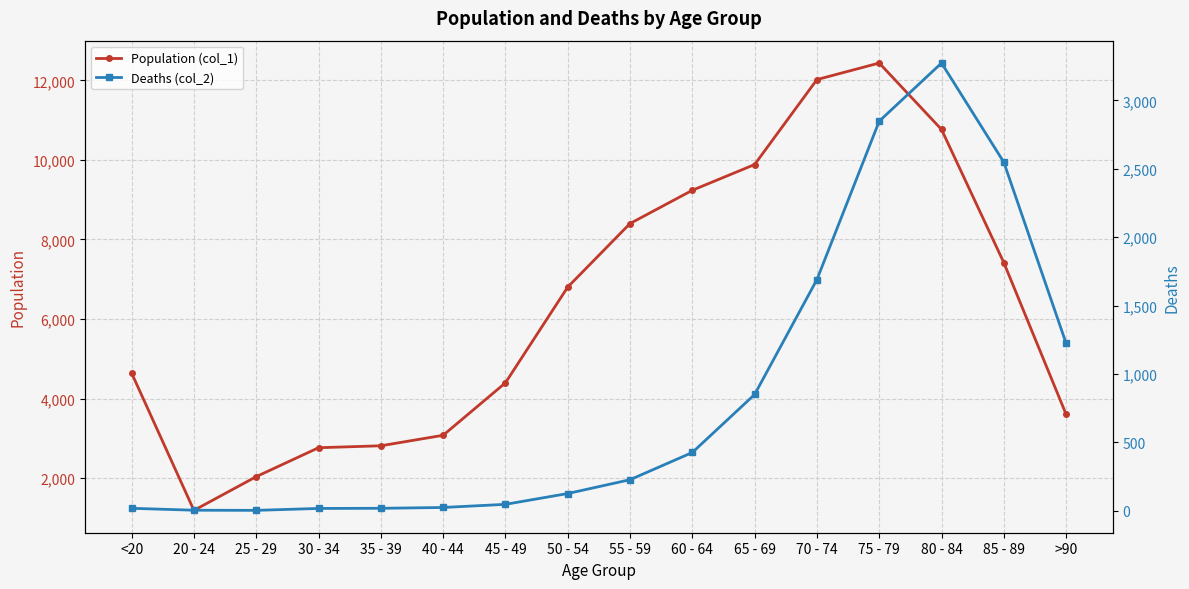

Is it true that Population (col_1) equals 11570 at 85 - 89?

False